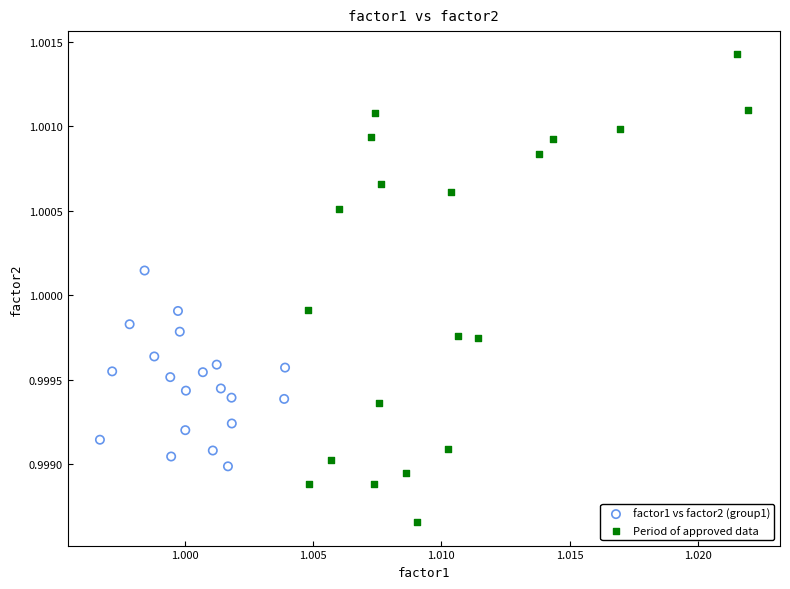

What are all the series names shown in the legend?

factor1 vs factor2 (group1), Period of approved data